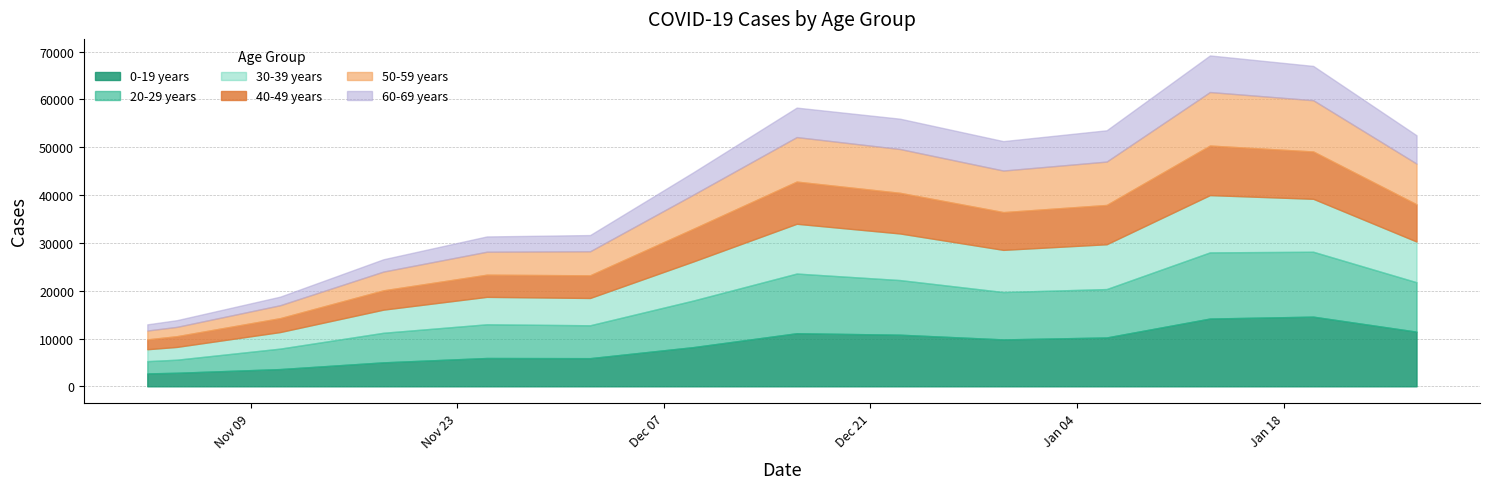

Where is the first local maximum for 60-69 years?

8